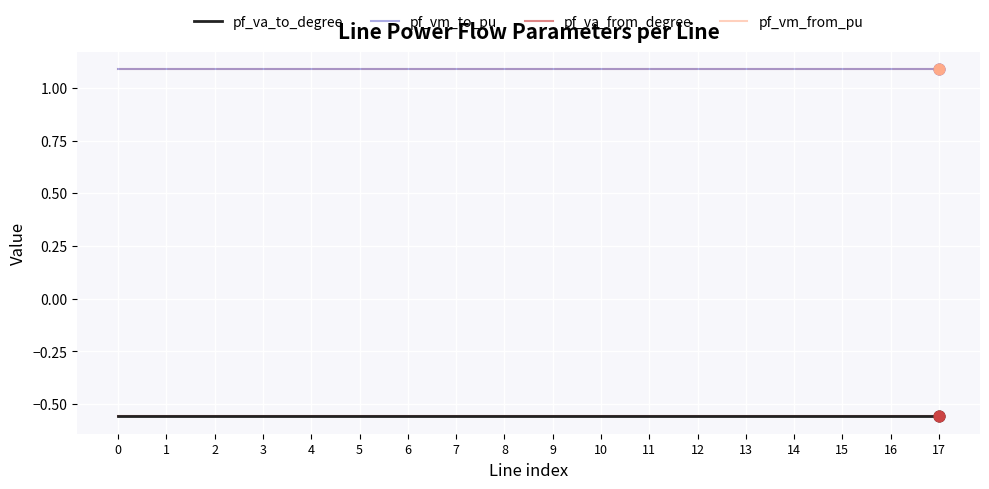

Is the value of pf_vm_from_pu at 8 greater than the value of pf_vm_to_pu at 12?

Yes